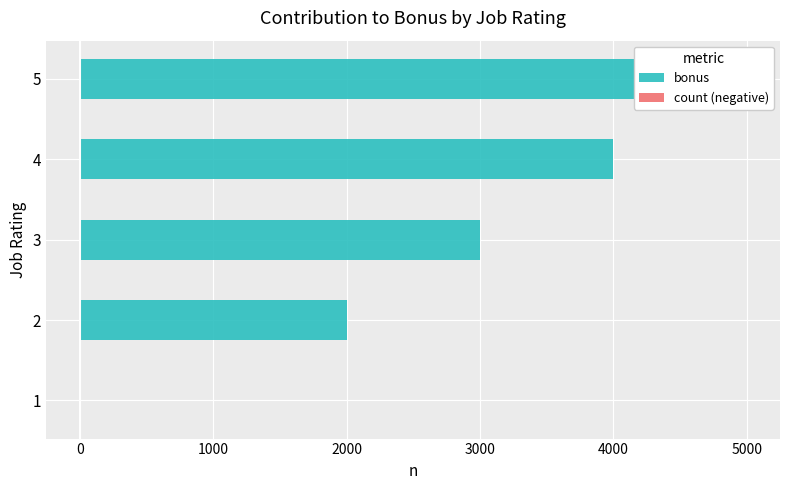

What are all the series names shown in the legend?

bonus, count (negative)